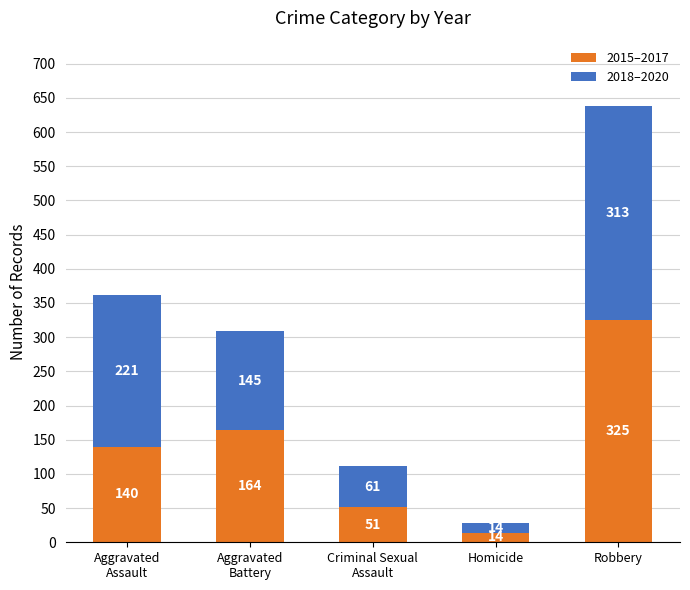

What is the average value of the 2015–2017 series?

139